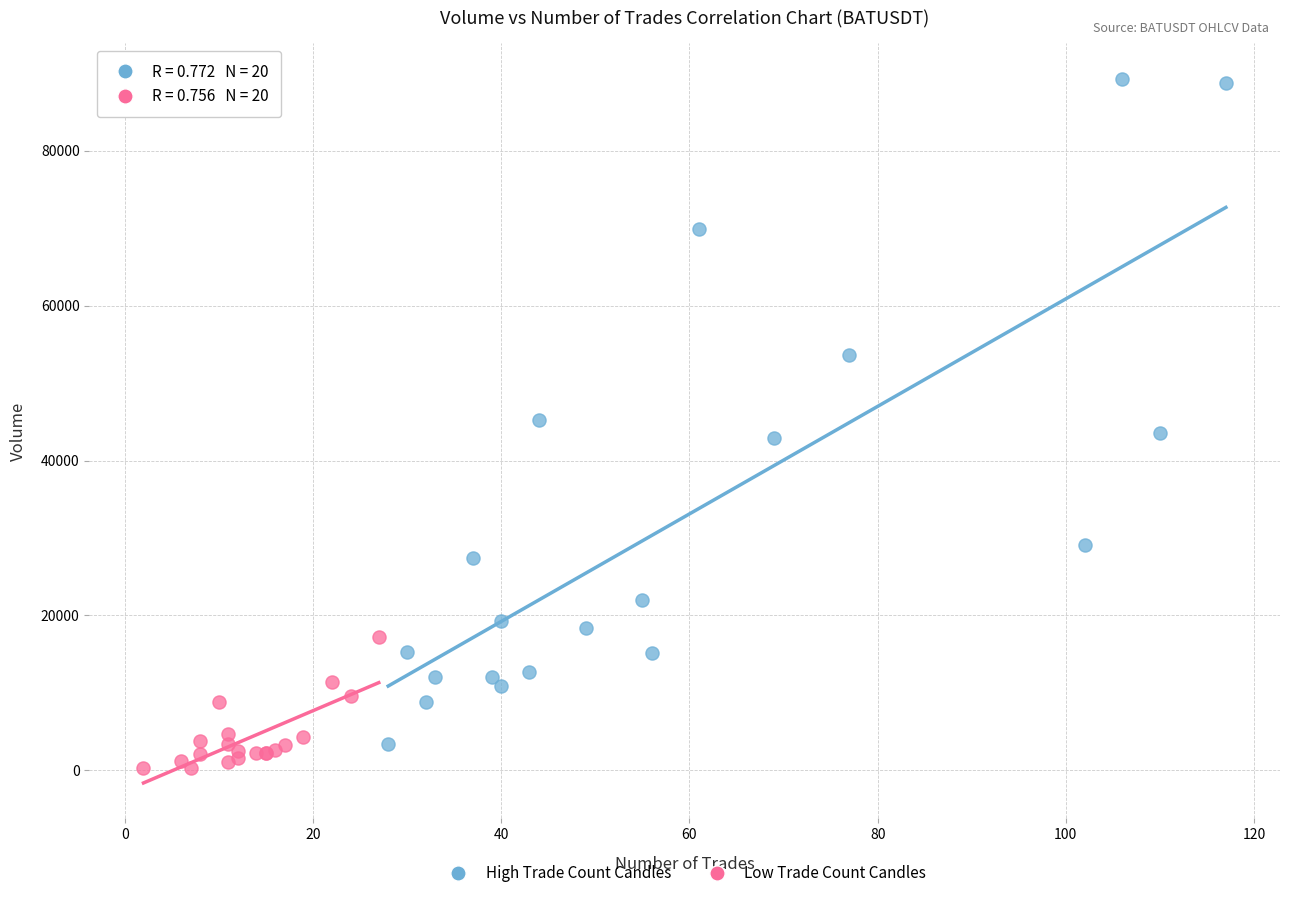

Which series contains the lowest Y value?

Low Trade Count Candles